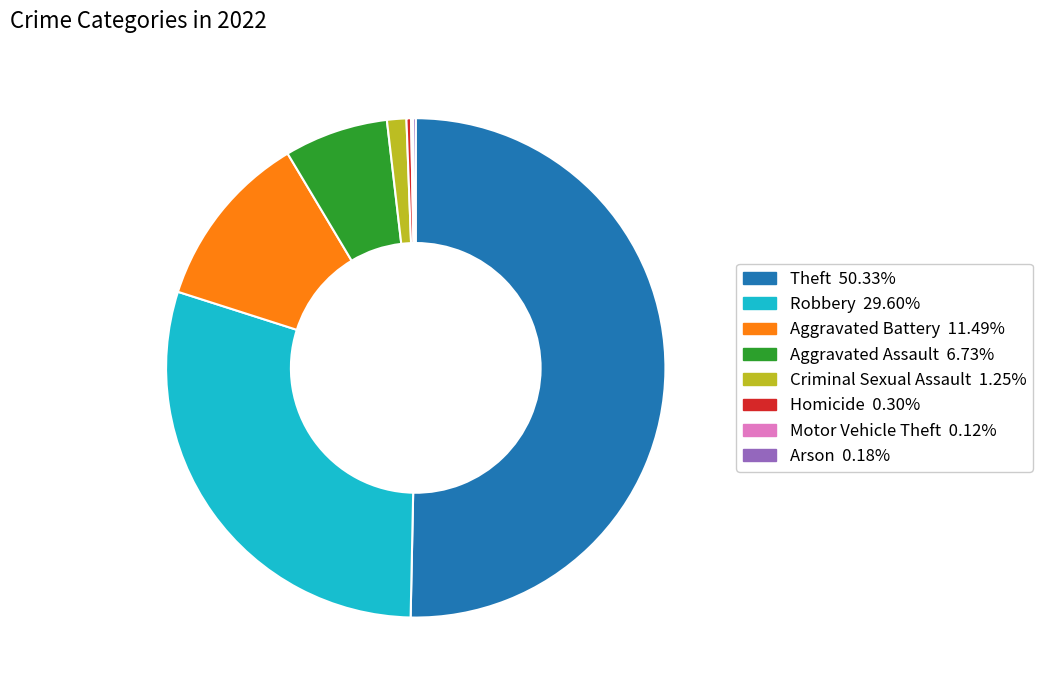

Which has a higher value, Theft or Aggravated Assault?

Theft